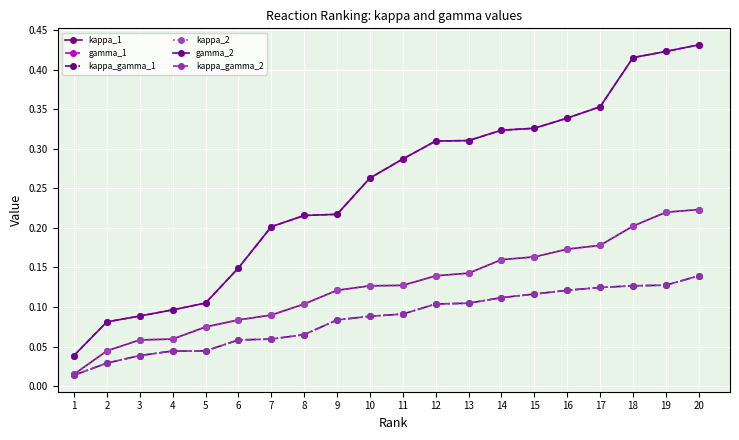

Is it true that kappa_gamma_1 equals 0.1 at 17?

True